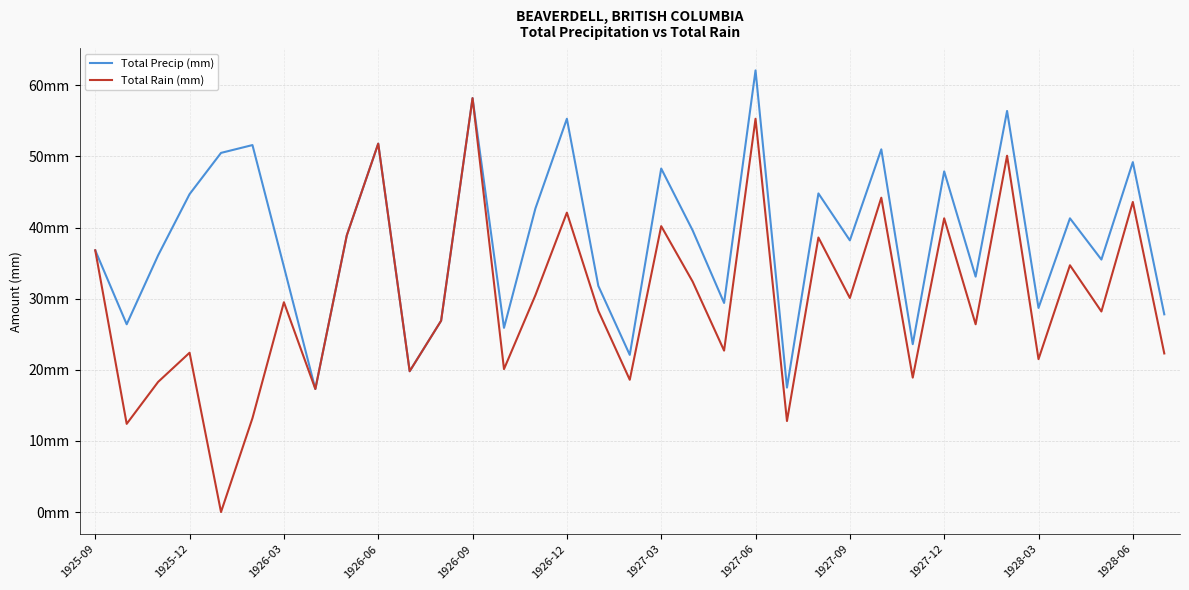

Does the chart have visible grid lines?

Yes